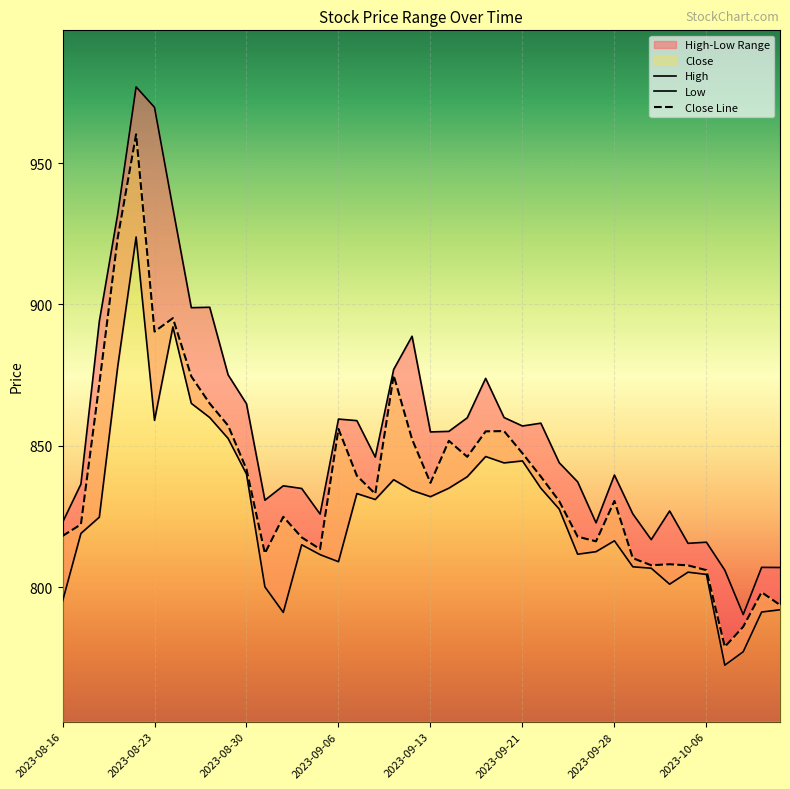

At how many categories does at least one series exceed 795?

39